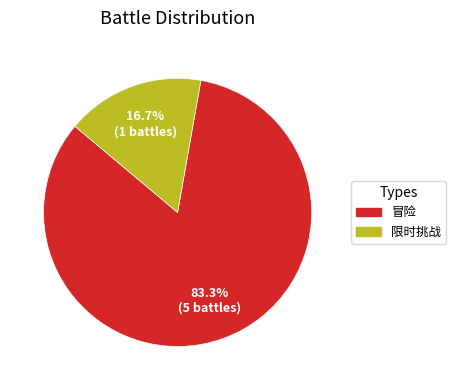

Rank the categories by value from highest to lowest.

冒险, 限时挑战